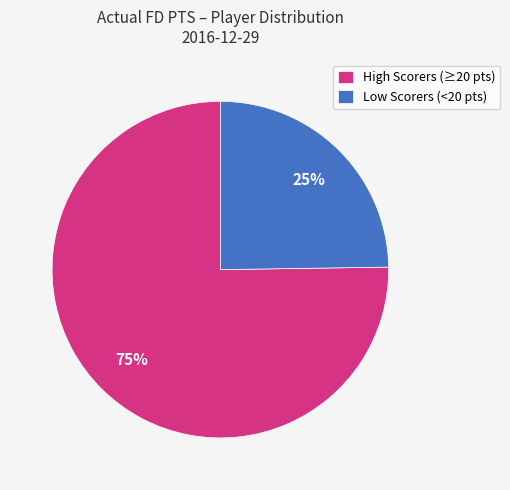

Does any single category account for the majority?

Yes